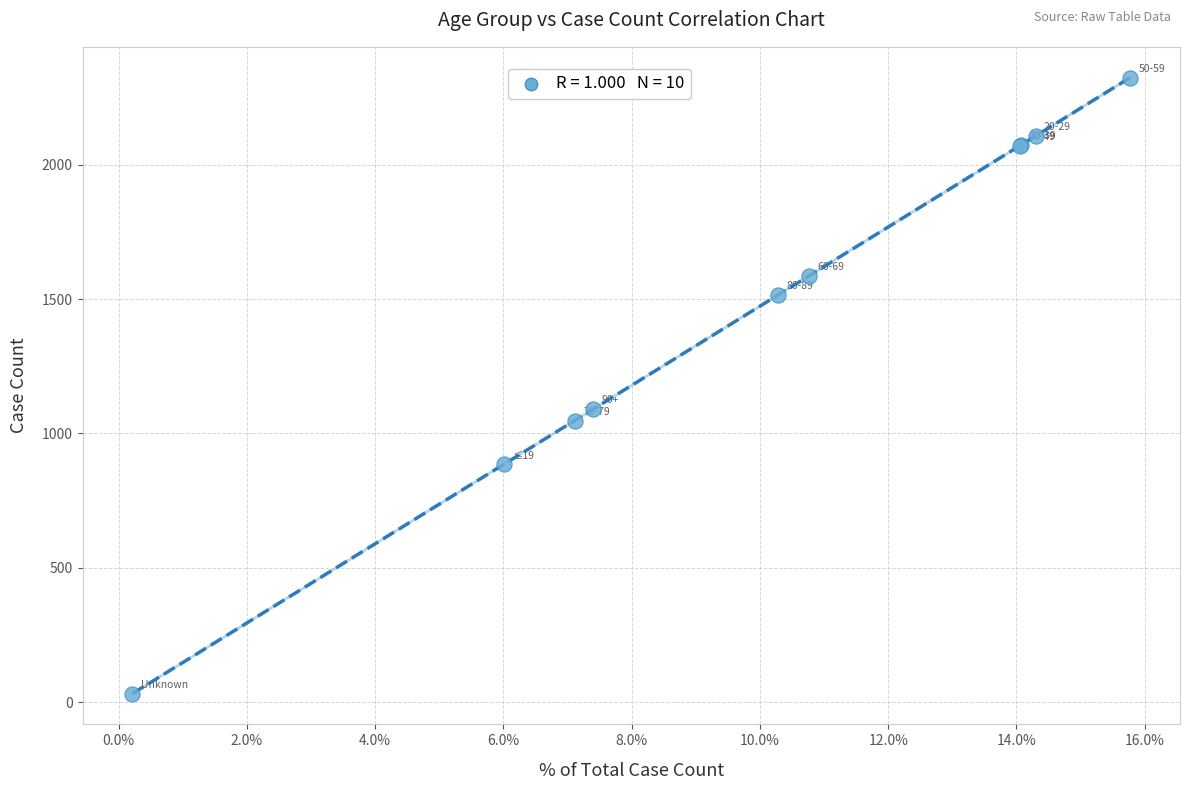

What Y value in the scatter plot is closest to 1178?

1091